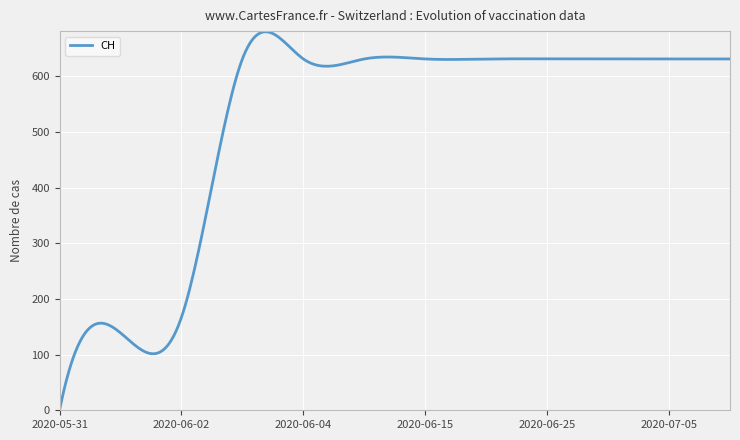

What is the sum of all values?

155647.9